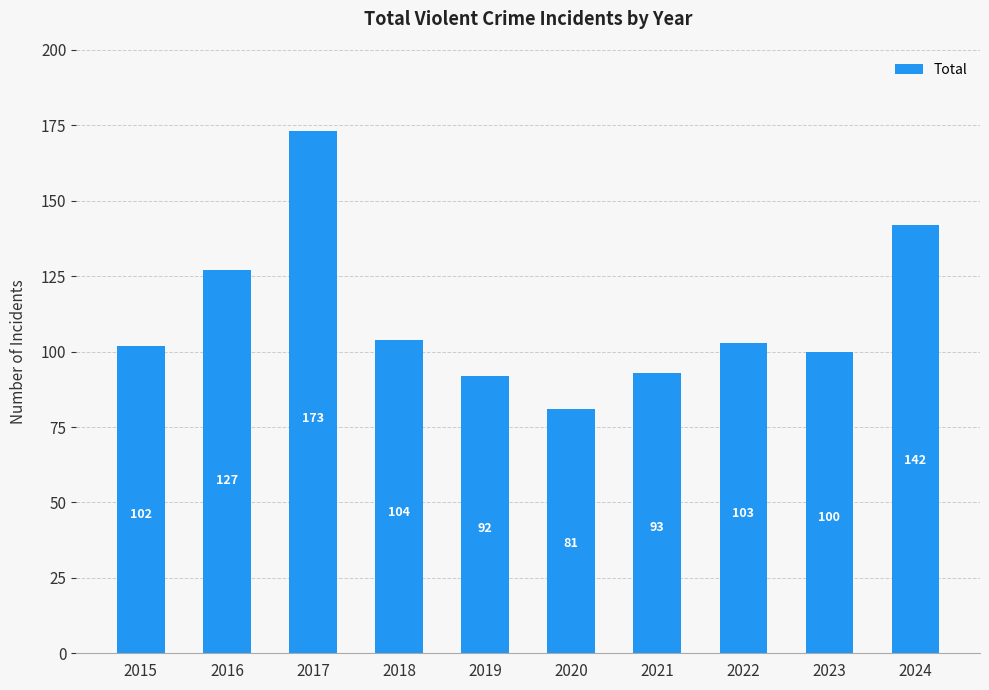

Reading left to right, transcribe all the data shown in this chart.

2015=102	2016=127	2017=173	2018=104	2019=92	2020=81	2021=93	2022=103	2023=100	2024=142